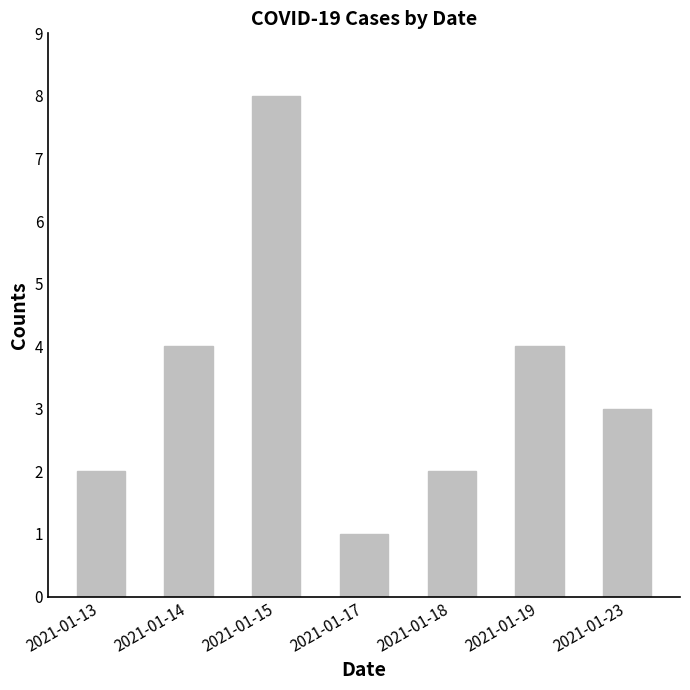

The chart shows a value of 8 at 2021-01-15. True or false?

True